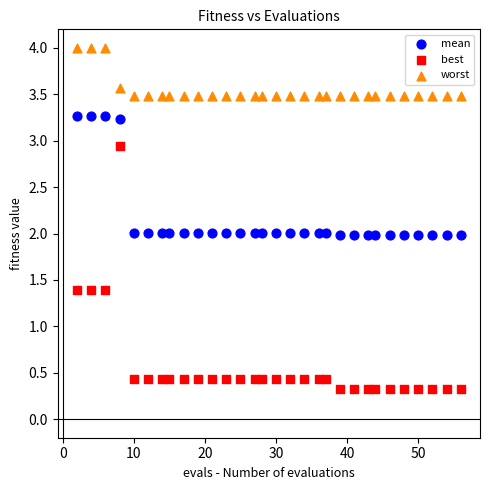

Across all data points, what is the range of Y values (max minus min)?

3.7